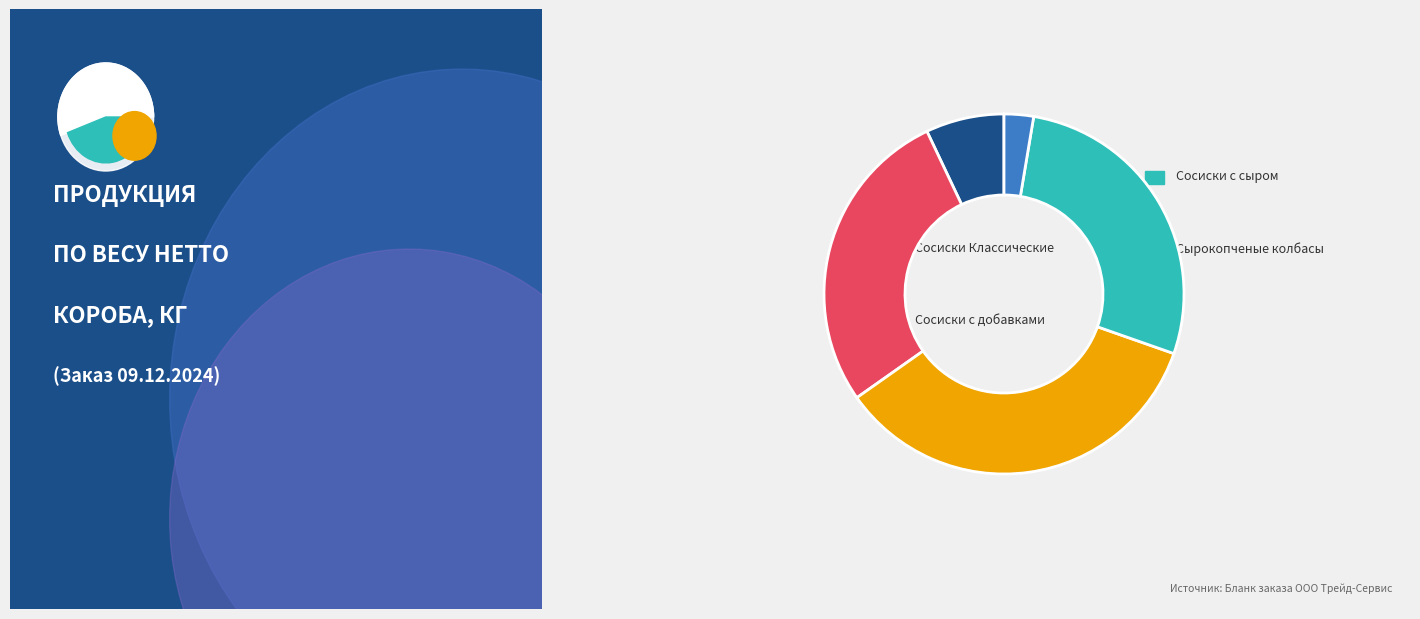

The Сосиски Классические 0,42 slice represents 1% of the pie. True or false?

False